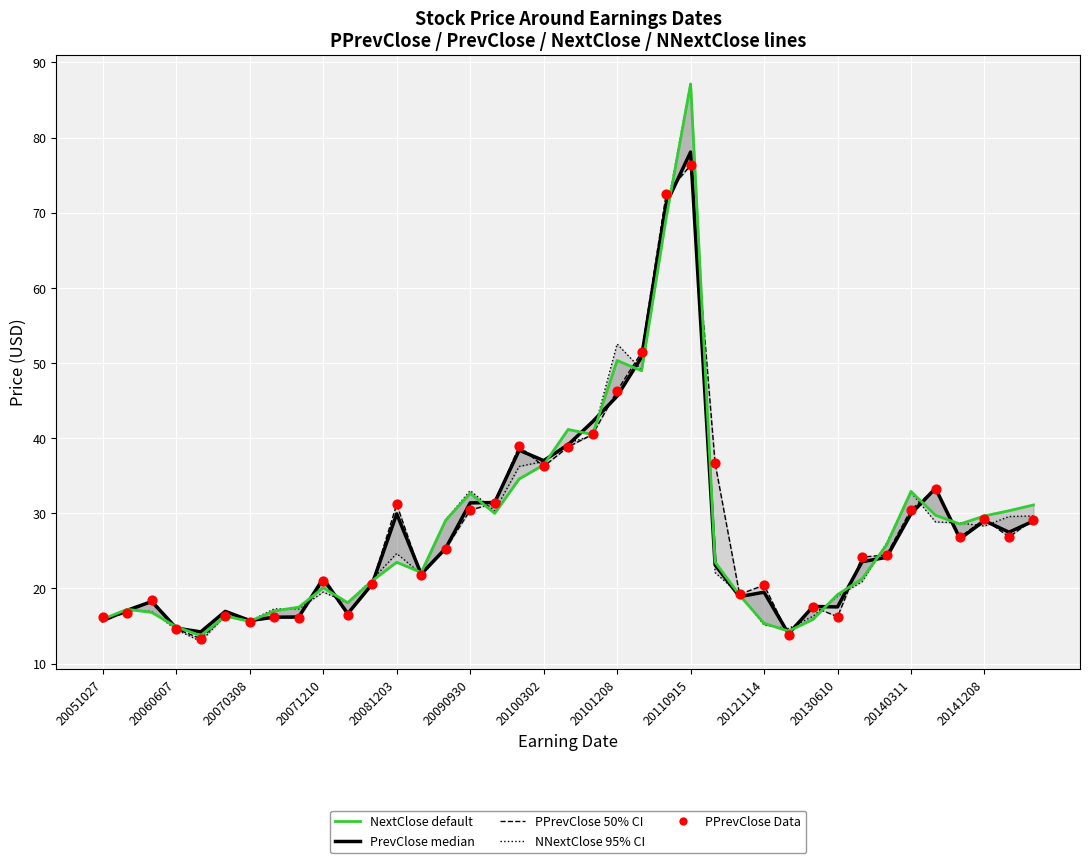

What is the total value across all series at 20121114?

90.8